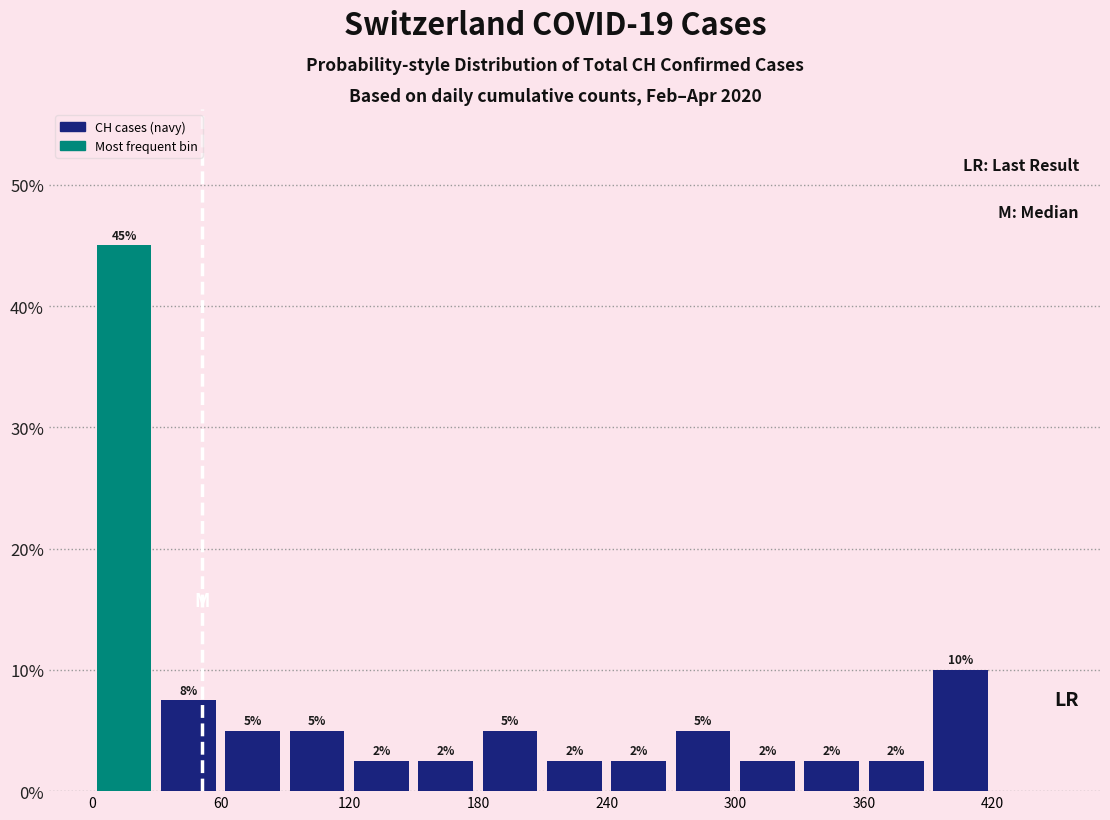

Around what value on the x-axis is the tallest bar? Give the approximate position of its centre, as read against the axis.

20